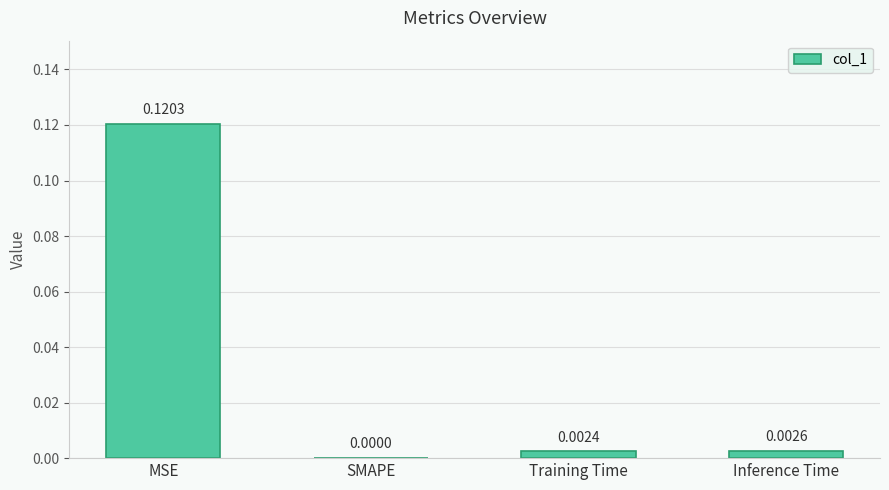

How many distinct data groups are displayed?

1